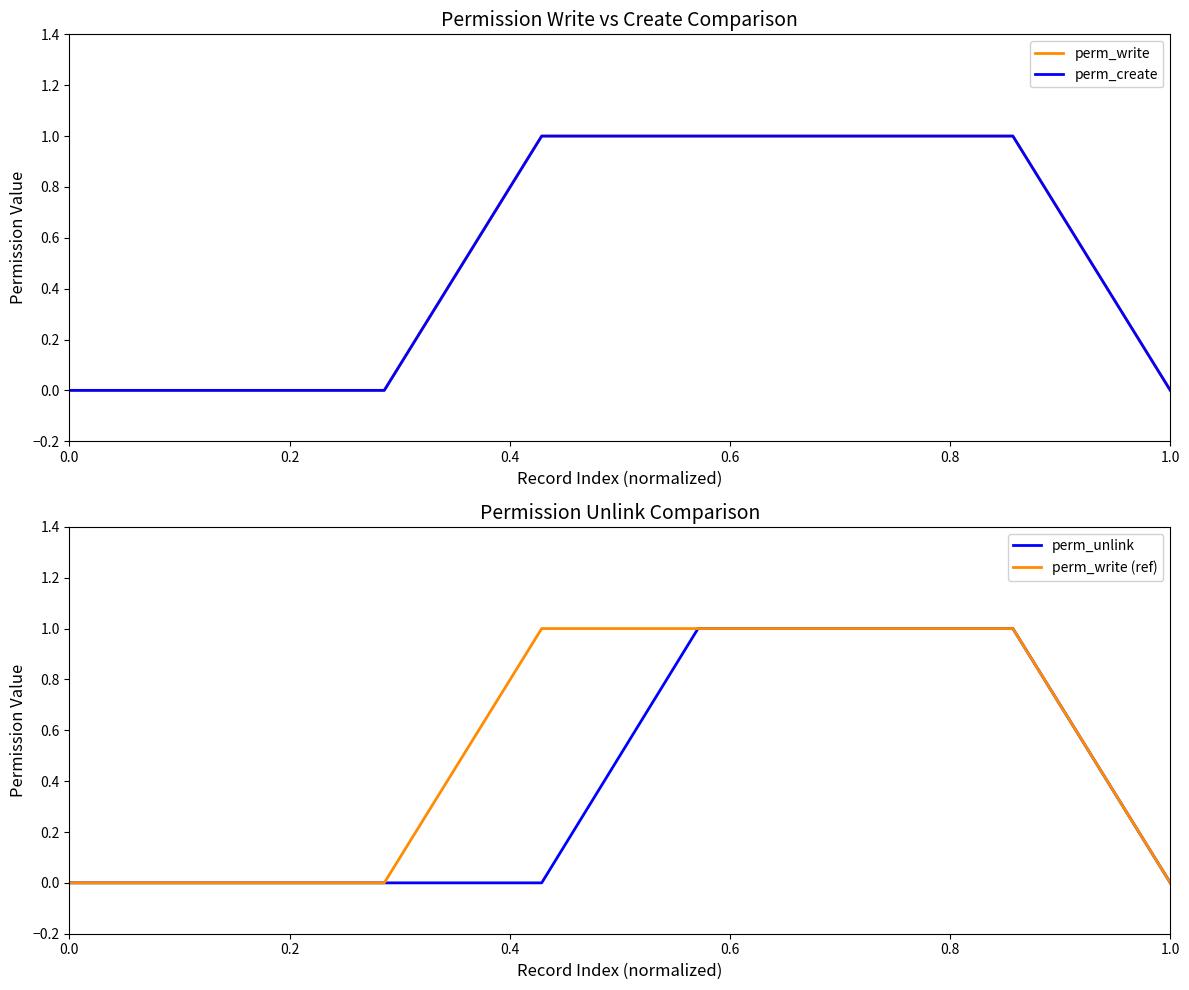

How many lines are shown in the chart?

4